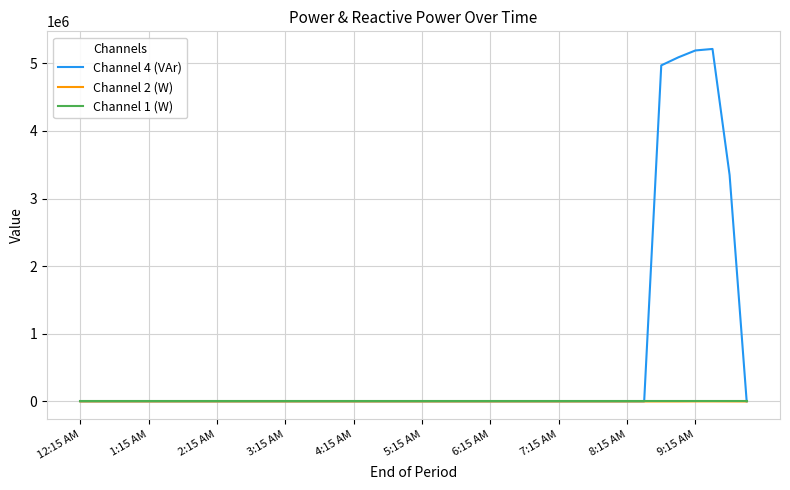

Which series has the largest total across all categories?

Channel 4 (VAr)